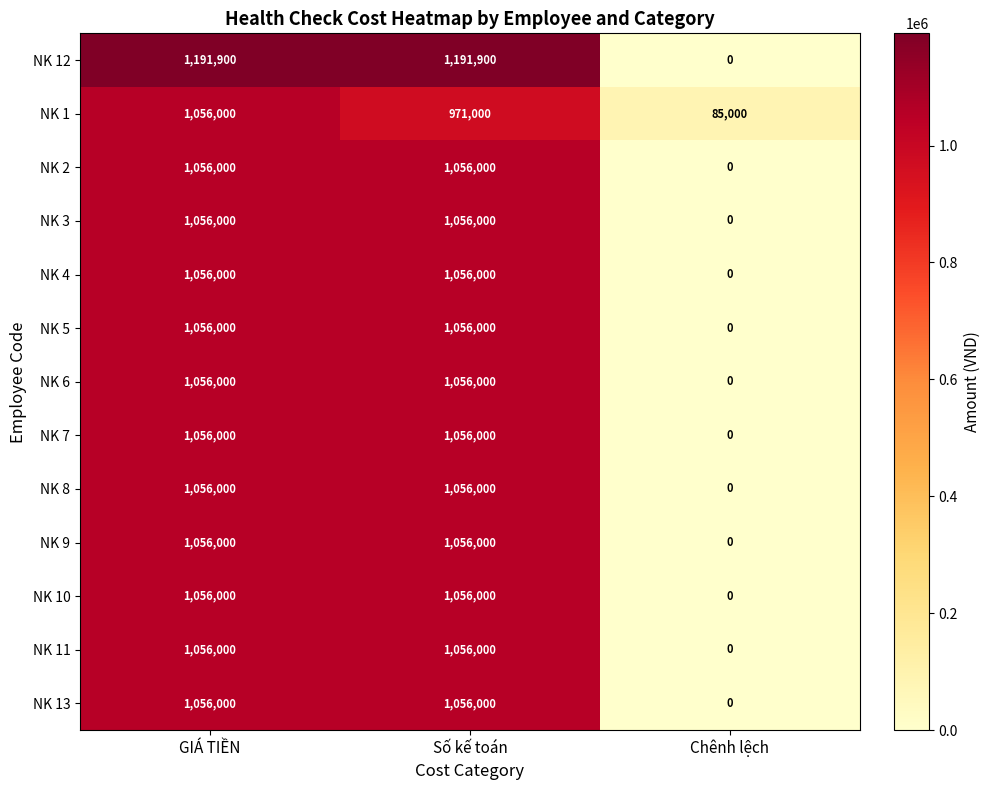

What is the difference between the second highest and minimum values in the NK 9 series?

1056000